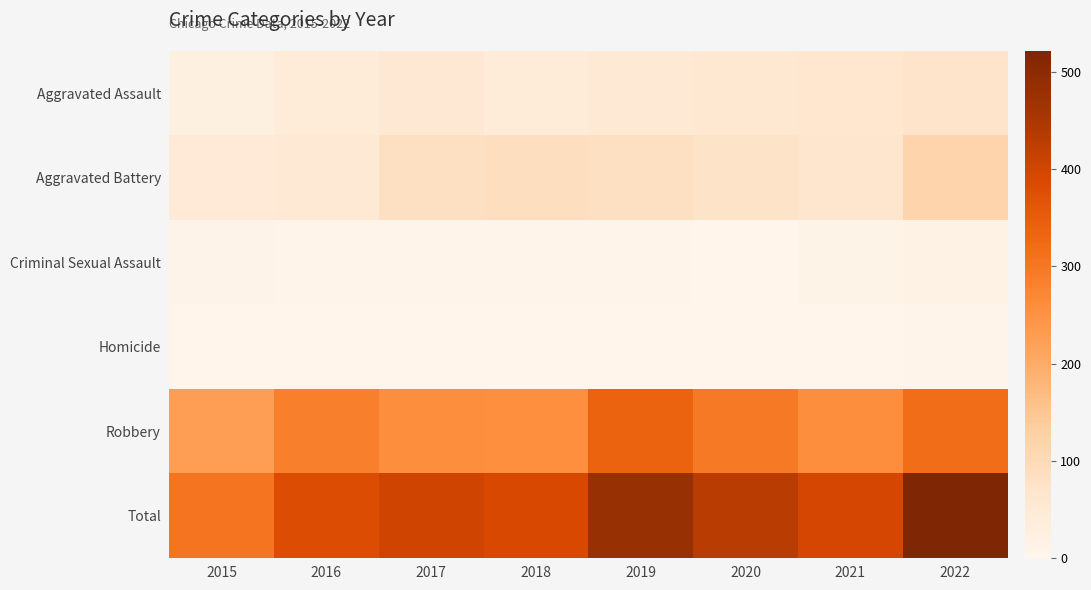

Which series has the largest total across all categories?

Total